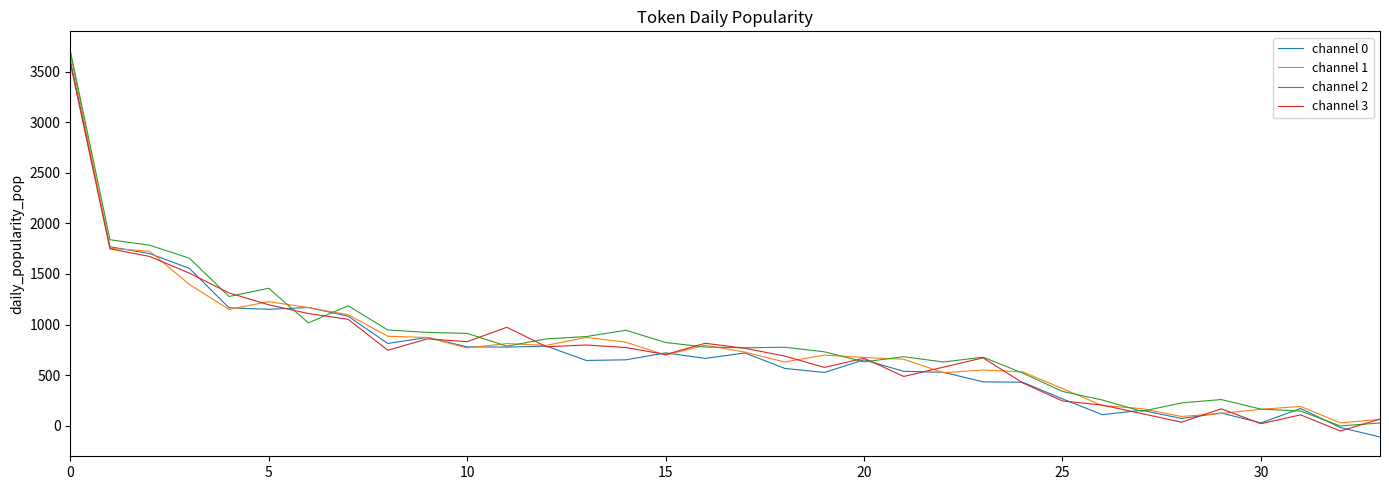

What is the maximum value shown in the chart?

3708.2